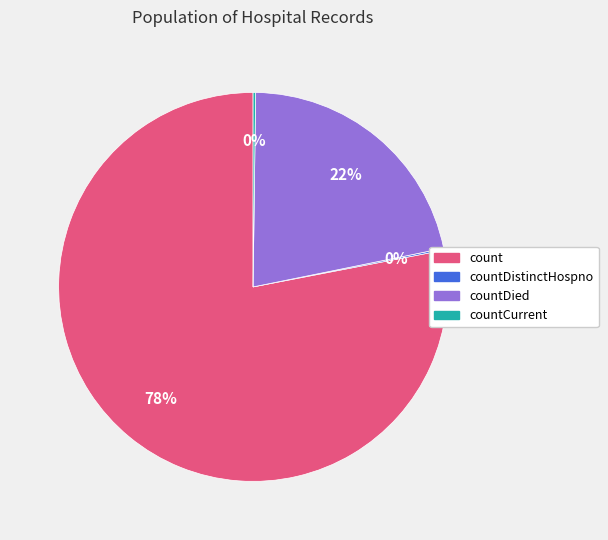

The count slice represents 78% of the pie. True or false?

True